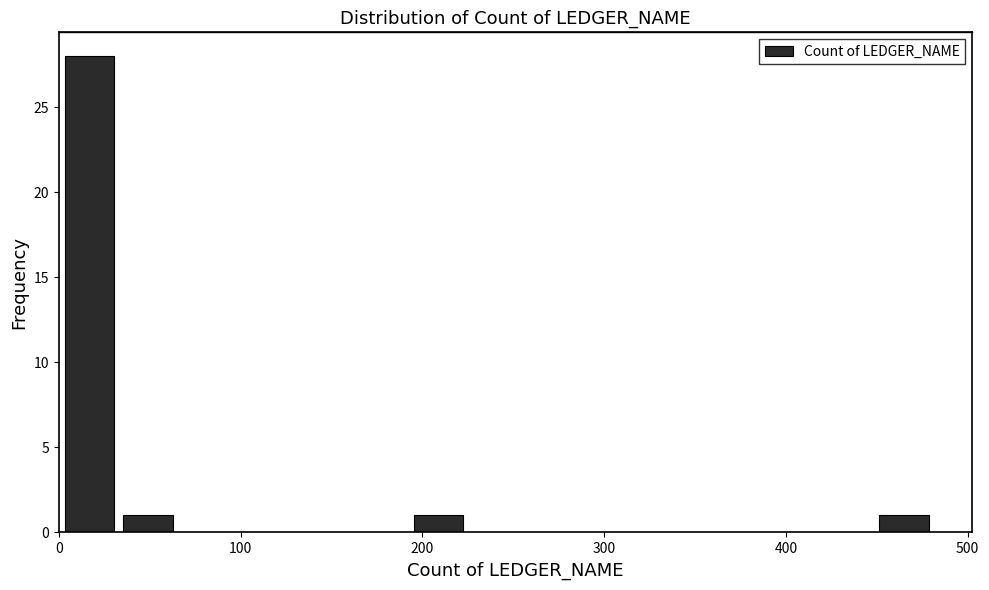

Read against the x-axis, roughly where is the centre of the tallest bar?

20